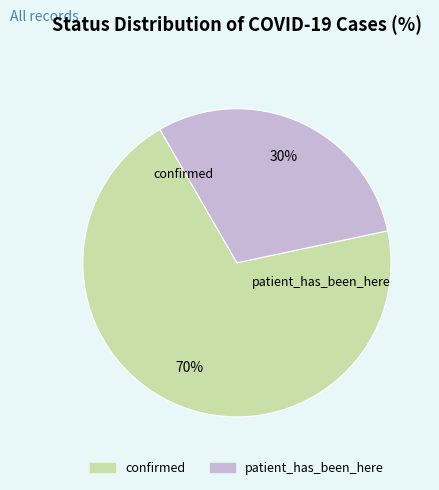

Approximately how many times larger is the value at confirmed compared to patient_has_been_here?

2.3